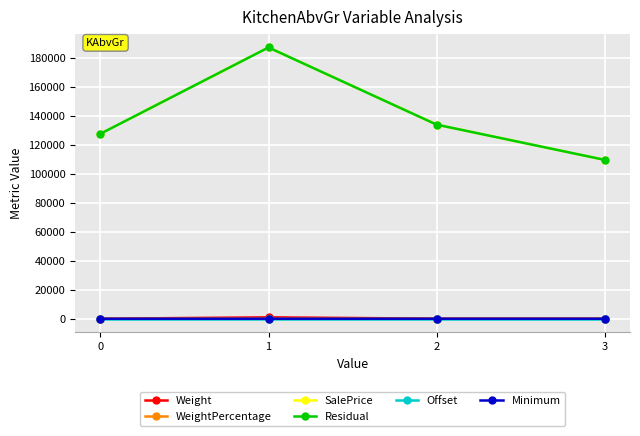

After their last crossing, which series has the higher values: WeightPercentage or Minimum?

Minimum